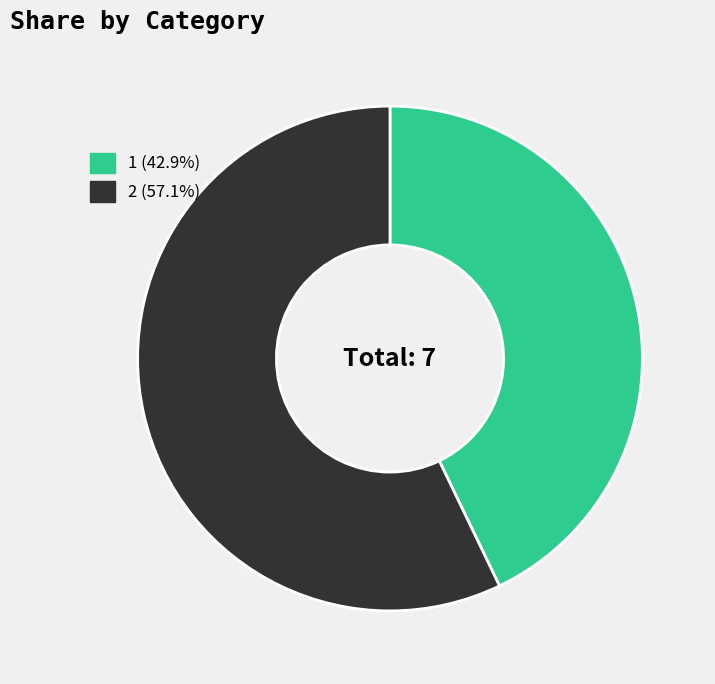

What is the ratio of the value at 2 to the value at 1?

1.3